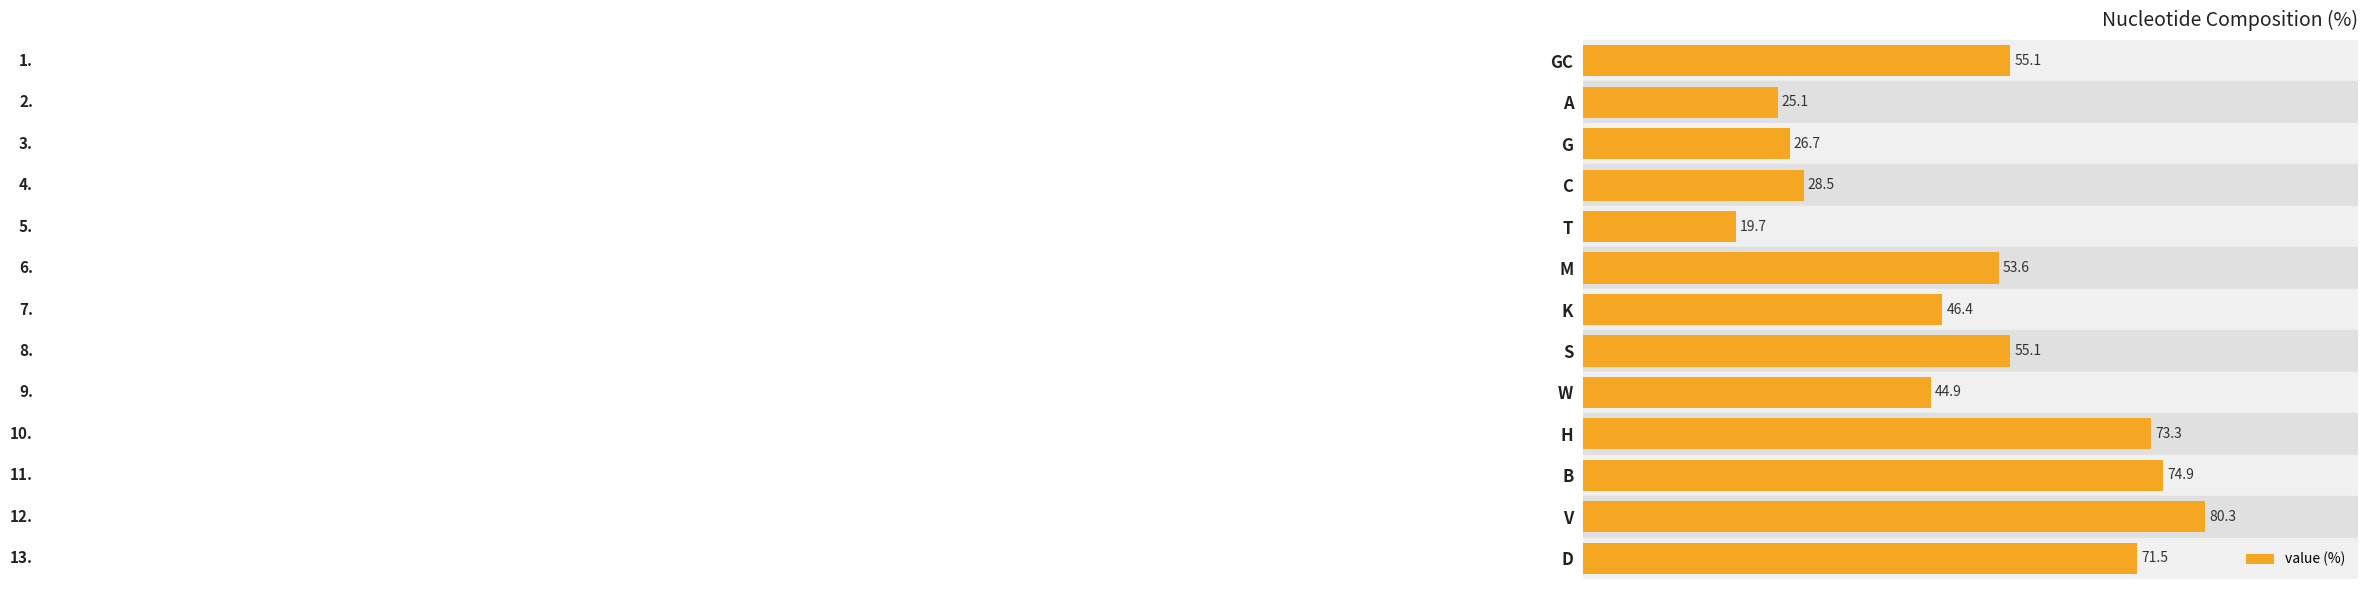

What is the sum of all values?

655.1